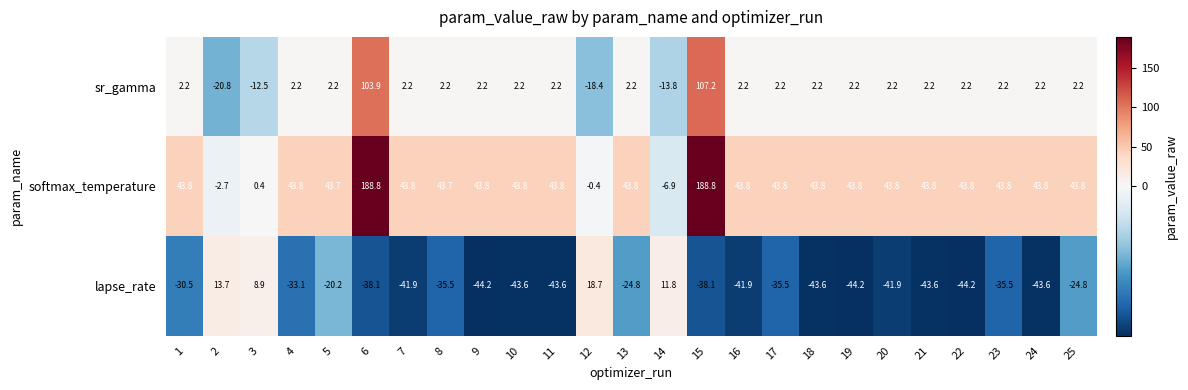

Which series has the largest total across all categories?

softmax_temperature